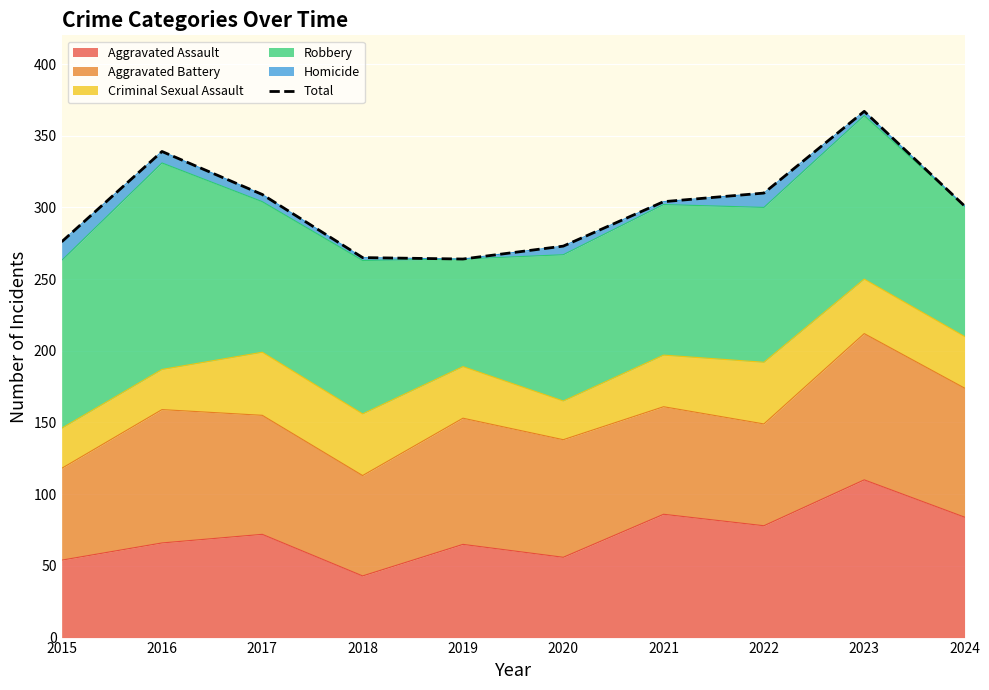

Is it true that the value at 2016 is 201?

False